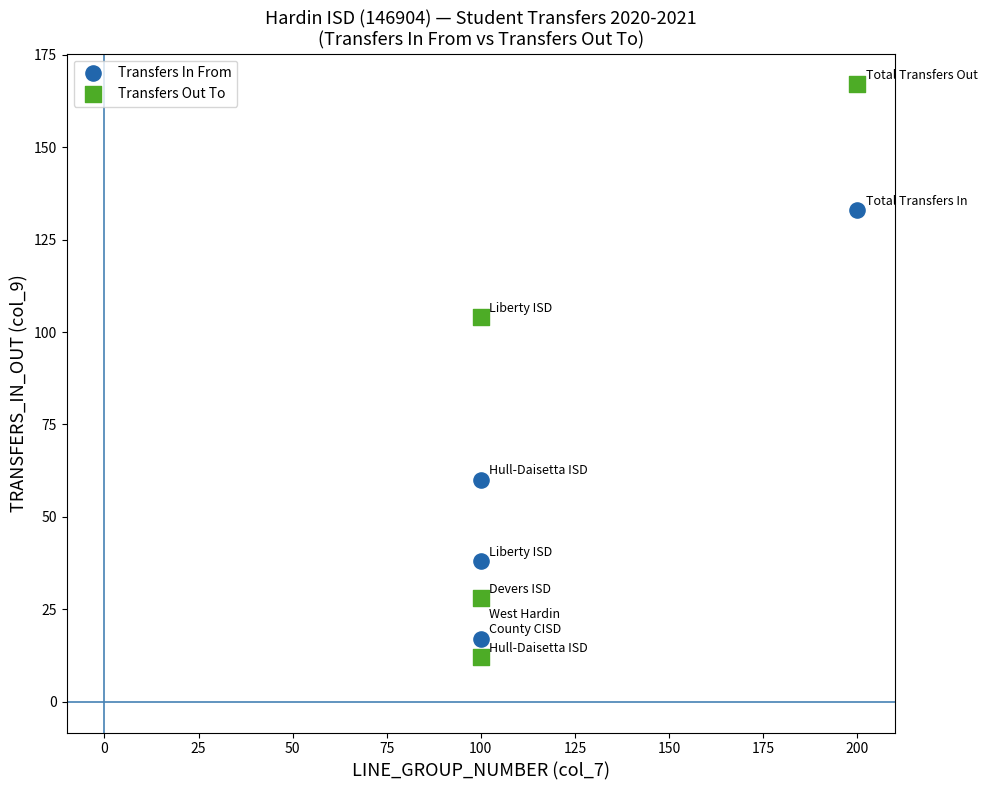

What are all the series names shown in the legend?

Transfers In From, Transfers Out To